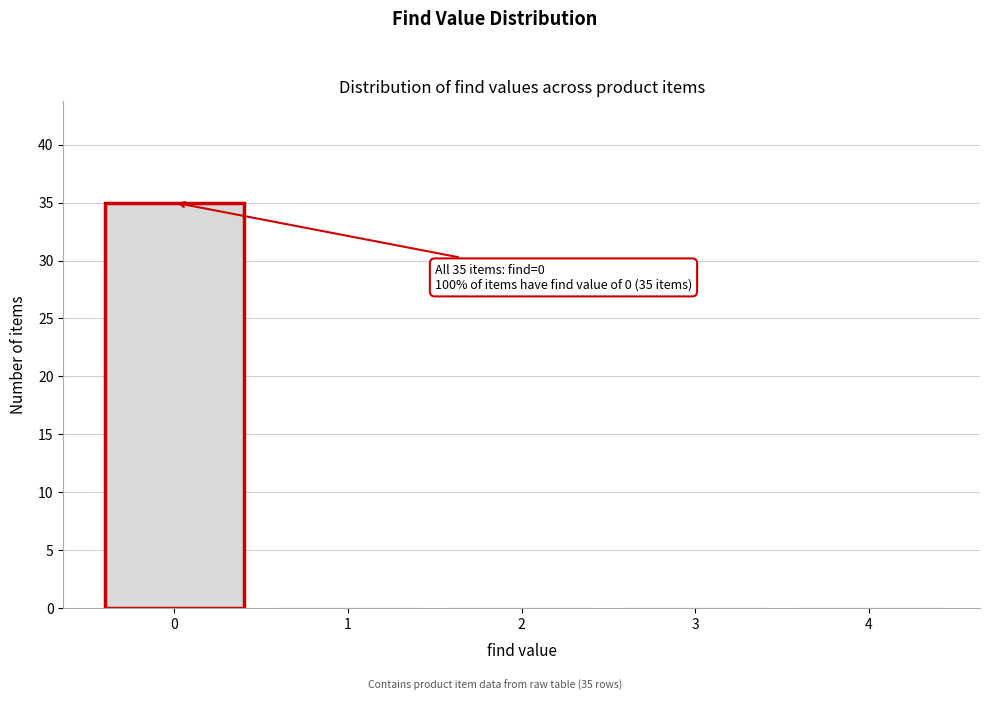

Over which range of the x-axis is the bar tallest?

-0.5 to 0.5